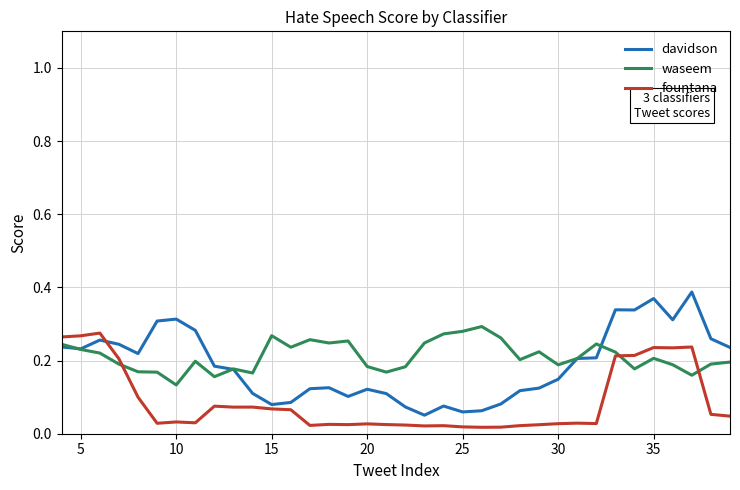

How many davidson values are between 0 and 1?

36